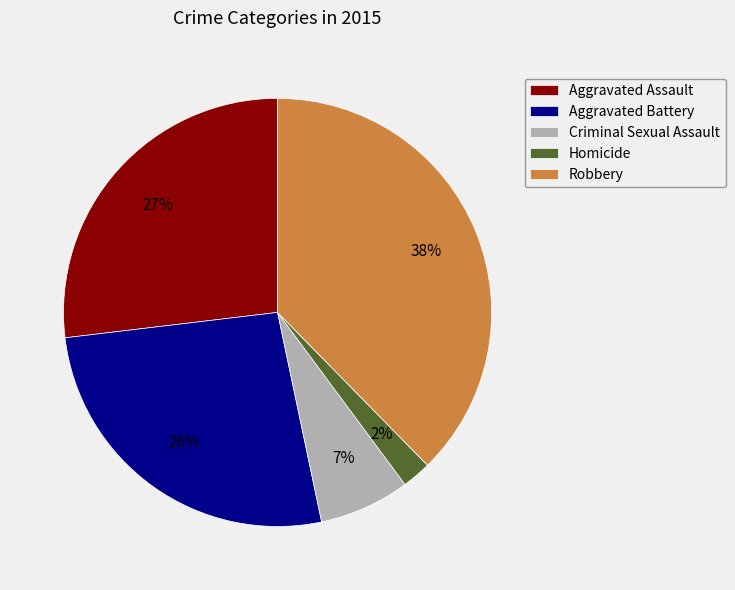

To the nearest percent, what is the average slice percentage?

20%